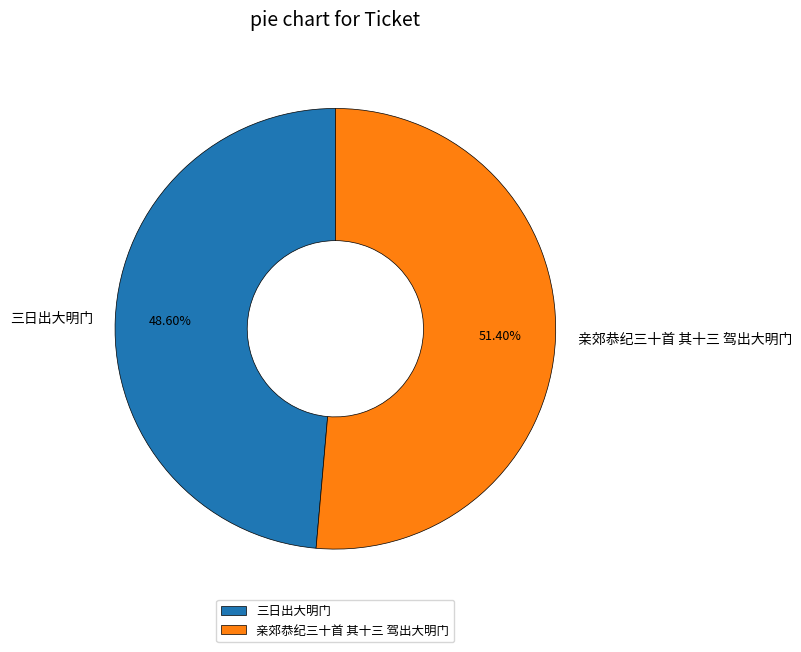

Is there any slice that represents more than half of the pie?

Yes